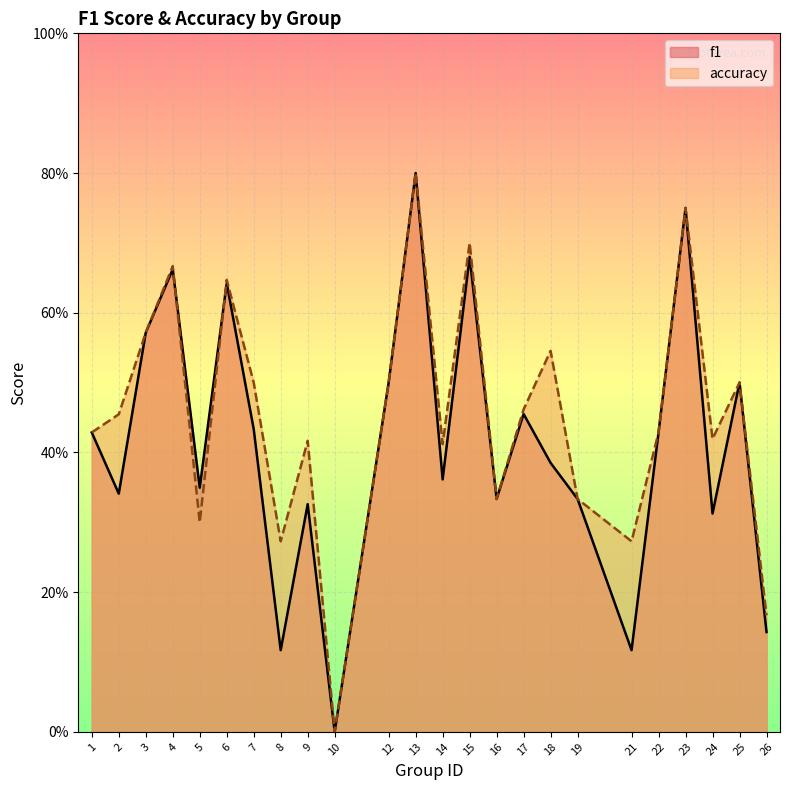

How many interior local peaks does the accuracy series have?

8